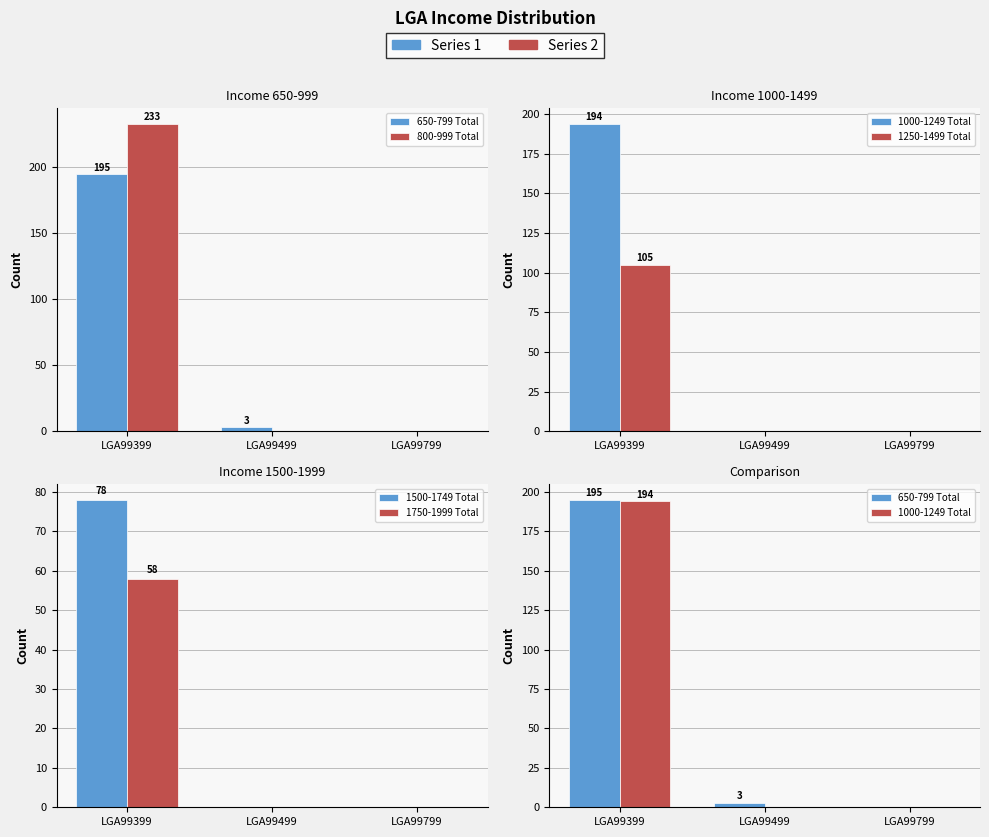

Which category has the highest value in the 1750-1999 Total series?

LGA99399